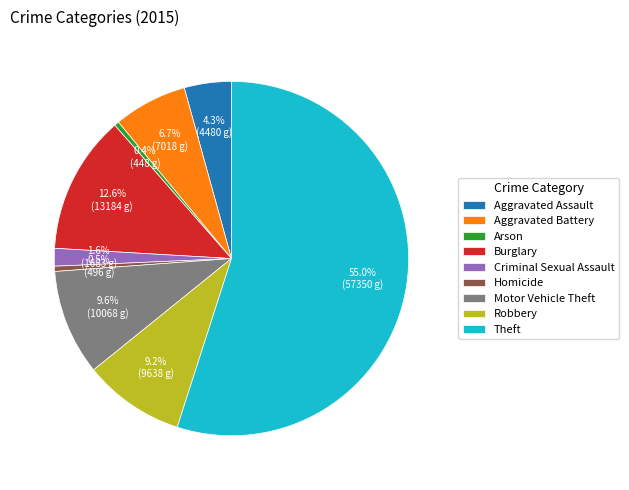

What is the ratio of the value at Robbery to the value at Theft?

0.2